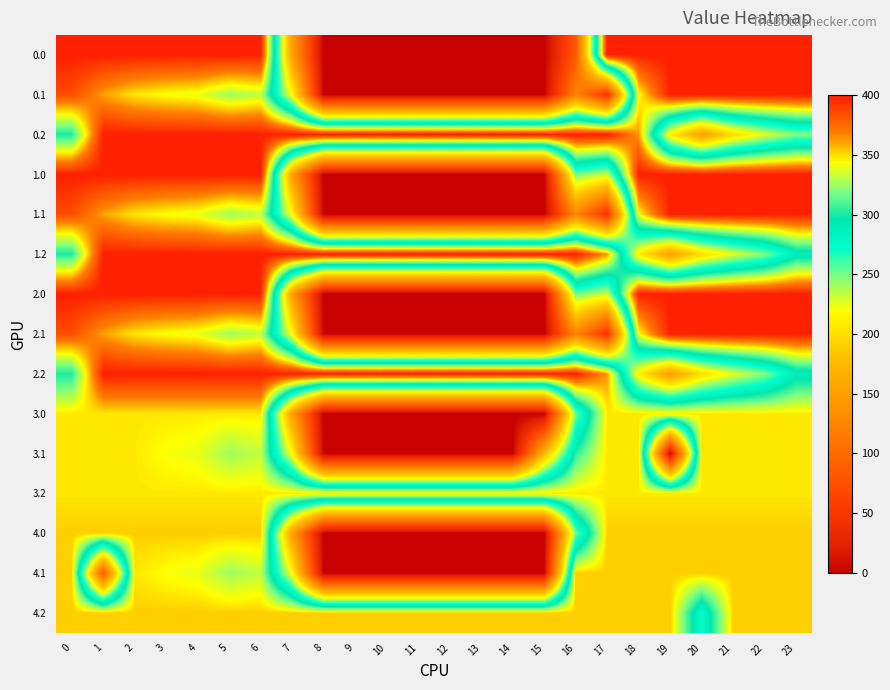

Reading left to right, transcribe all the data shown in this chart.

0.0: 0=400.0	1=400.0	2=400.0	3=400.0	4=400.0	5=400.0	6=400.0	7=150.1	8=0.0	9=0.0	10=0.0	11=0.0	12=0.0	13=0.0	14=0.0	15=0.0	16=82.5	17=400.0	18=400.0	19=400.0	20=400.0	21=400.0	22=400.0	23=400.0
0.1: 0=384.6	1=361.1	2=347.9	3=342.7	4=339.6	5=325.7	6=332.2	7=217.1	8=0.0	9=0.0	10=0.0	11=0.0	12=0.0	13=0.0	14=0.0	15=0.0	16=126.3	17=45.6	18=343.5	19=400.0	20=400.0	21=400.0	22=400.0	23=399.4
0.2: 0=301.0	1=400.0	2=400.0	3=400.0	4=400.0	5=400.0	6=400.0	7=400.0	8=400.0	9=400.0	10=400.0	11=400.0	12=400.0	13=400.0	14=400.0	15=400.0	16=400.0	17=400.0	18=362.4	19=210.0	20=151.0	21=199.2	22=226.4	23=247.4
1.0: 0=400.0	1=400.0	2=400.0	3=400.0	4=400.0	5=400.0	6=400.0	7=150.1	8=0.0	9=0.0	10=0.0	11=0.0	12=0.0	13=0.0	14=0.0	15=0.0	16=250.9	17=231.6	18=400.0	19=400.0	20=400.0	21=400.0	22=400.0	23=400.0
1.1: 0=384.6	1=361.1	2=347.9	3=342.7	4=339.6	5=325.7	6=332.2	7=217.1	8=0.0	9=0.0	10=0.0	11=0.0	12=0.0	13=0.0	14=0.0	15=0.0	16=126.3	17=45.6	18=343.5	19=400.0	20=400.0	21=400.0	22=400.0	23=399.4
1.2: 0=301.0	1=400.0	2=400.0	3=400.0	4=400.0	5=400.0	6=400.0	7=400.0	8=400.0	9=400.0	10=400.0	11=400.0	12=400.0	13=400.0	14=400.0	15=400.0	16=400.0	17=362.4	18=210.0	19=151.0	20=199.2	21=226.4	22=247.4	23=287.5
2.0: 0=400.0	1=400.0	2=400.0	3=400.0	4=400.0	5=400.0	6=400.0	7=150.1	8=0.0	9=0.0	10=0.0	11=0.0	12=0.0	13=0.0	14=0.0	15=0.0	16=250.9	17=231.6	18=400.0	19=400.0	20=400.0	21=400.0	22=400.0	23=400.0
2.1: 0=384.6	1=361.1	2=347.9	3=342.7	4=339.6	5=325.7	6=332.2	7=217.1	8=0.0	9=0.0	10=0.0	11=0.0	12=0.0	13=0.0	14=0.0	15=0.0	16=126.3	17=45.6	18=343.5	19=400.0	20=400.0	21=400.0	22=400.0	23=399.4
2.2: 0=301.0	1=400.0	2=400.0	3=400.0	4=400.0	5=400.0	6=400.0	7=400.0	8=400.0	9=400.0	10=400.0	11=400.0	12=400.0	13=400.0	14=400.0	15=400.0	16=400.0	17=362.4	18=210.0	19=151.0	20=199.2	21=226.4	22=247.4	23=287.5
3.0: 0=348.0	1=348.0	2=348.0	3=348.0	4=348.0	5=348.0	6=348.0	7=150.1	8=0.0	9=0.0	10=0.0	11=0.0	12=0.0	13=0.0	14=0.0	15=0.0	16=250.9	17=348.0	18=348.0	19=348.0	20=348.0	21=348.0	22=348.0	23=348.0
3.1: 0=348.0	1=348.0	2=347.9	3=342.7	4=339.6	5=325.7	6=332.2	7=217.1	8=0.0	9=0.0	10=0.0	11=0.0	12=0.0	13=0.0	14=0.0	15=173.1	16=303.3	17=348.0	18=348.0	19=0.0	20=348.0	21=348.0	22=348.0	23=348.0
3.2: 0=348.0	1=348.0	2=348.0	3=348.0	4=348.0	5=348.0	6=348.0	7=348.0	8=348.0	9=348.0	10=348.0	11=348.0	12=348.0	13=348.0	14=348.0	15=348.0	16=348.0	17=348.0	18=348.0	19=348.0	20=348.0	21=348.0	22=348.0	23=348.0
4.0: 0=353.0	1=353.0	2=353.0	3=353.0	4=353.0	5=353.0	6=353.0	7=150.1	8=0.0	9=0.0	10=0.0	11=0.0	12=0.0	13=0.0	14=0.0	15=0.0	16=250.9	17=353.0	18=353.0	19=353.0	20=353.0	21=353.0	22=353.0	23=353.0
4.1: 0=353.0	1=83.4	2=347.9	3=342.7	4=339.6	5=325.7	6=332.2	7=217.1	8=0.0	9=0.0	10=0.0	11=0.0	12=0.0	13=0.0	14=0.0	15=0.0	16=353.0	17=353.0	18=353.0	19=353.0	20=353.0	21=353.0	22=353.0	23=353.0
4.2: 0=353.0	1=353.0	2=353.0	3=353.0	4=353.0	5=353.0	6=353.0	7=353.0	8=353.0	9=353.0	10=353.0	11=353.0	12=353.0	13=353.0	14=353.0	15=353.0	16=353.0	17=353.0	18=353.0	19=353.0	20=272.7	21=353.0	22=353.0	23=353.0